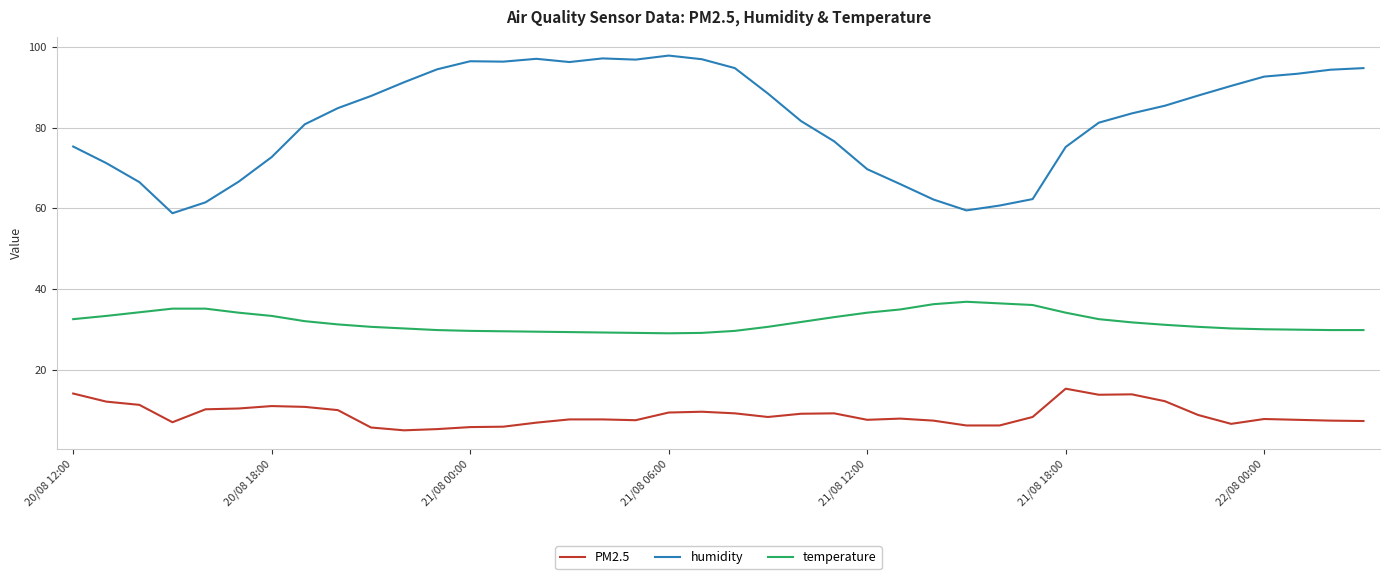

Rank the series by their maximum value, from lowest to highest.

PM2.5, temperature, humidity